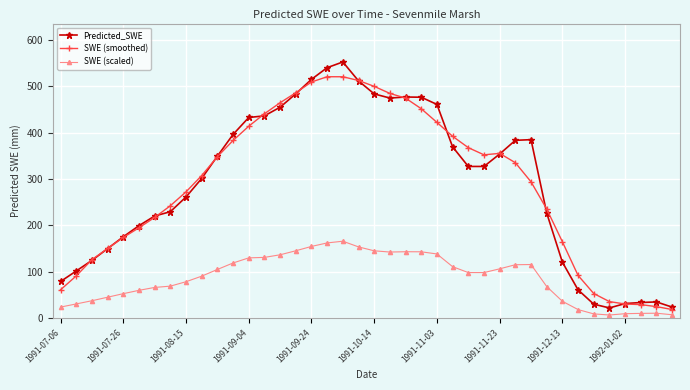

At how many categories does at least one series exceed 185?

27